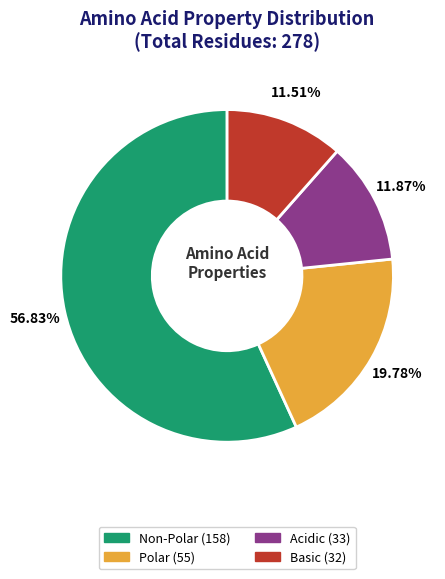

Is there any slice that represents more than half of the pie?

Yes